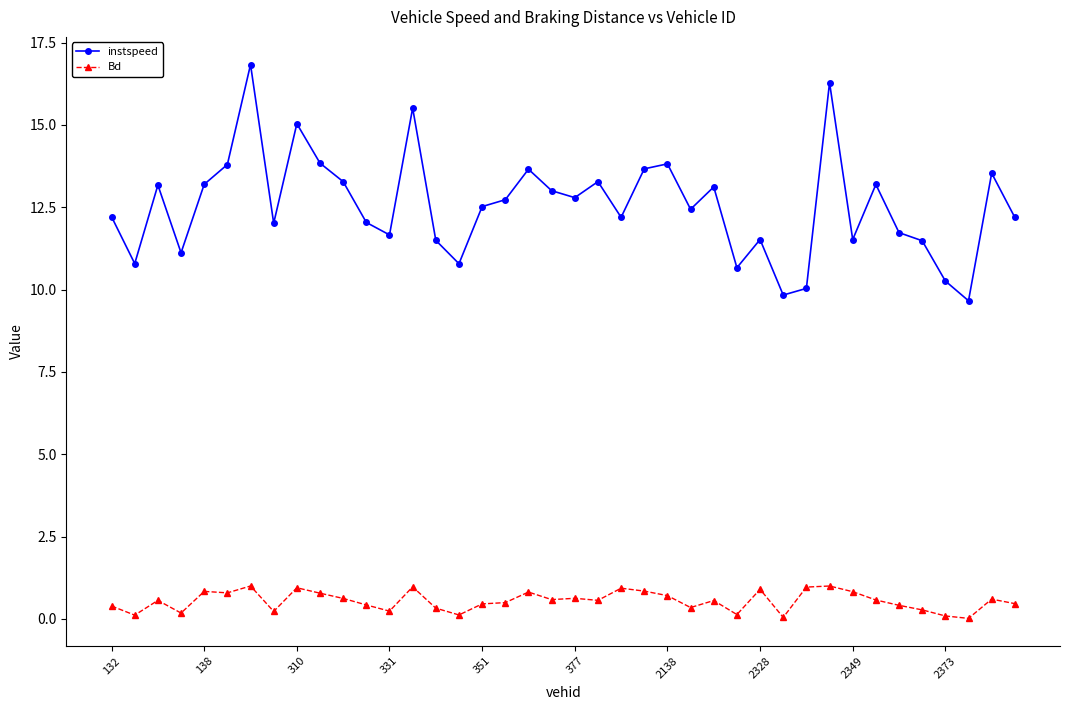

What is the value of the instspeed point at the 3rd from the left?

13.2